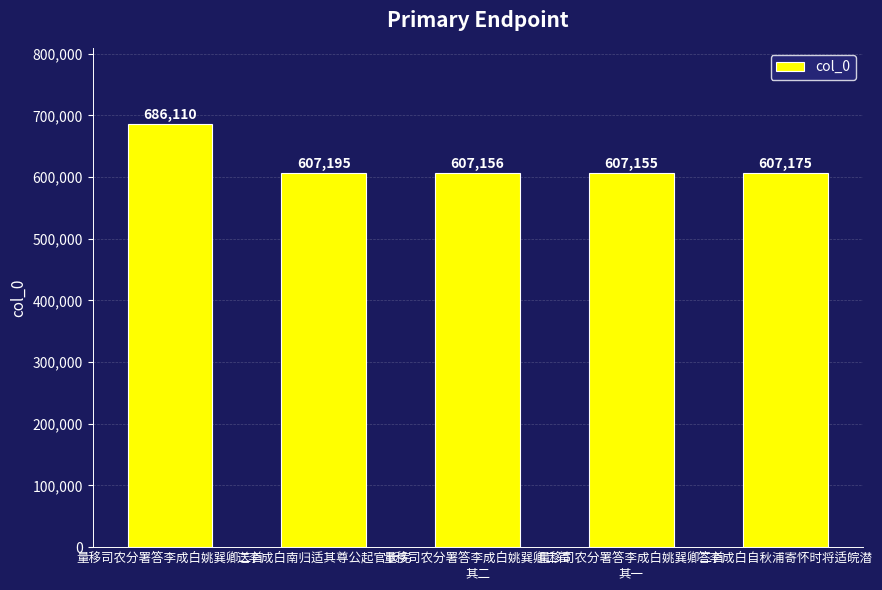

Is it true that the value at 答李成白自秋浦寄怀时将适皖潜 is 255512?

False